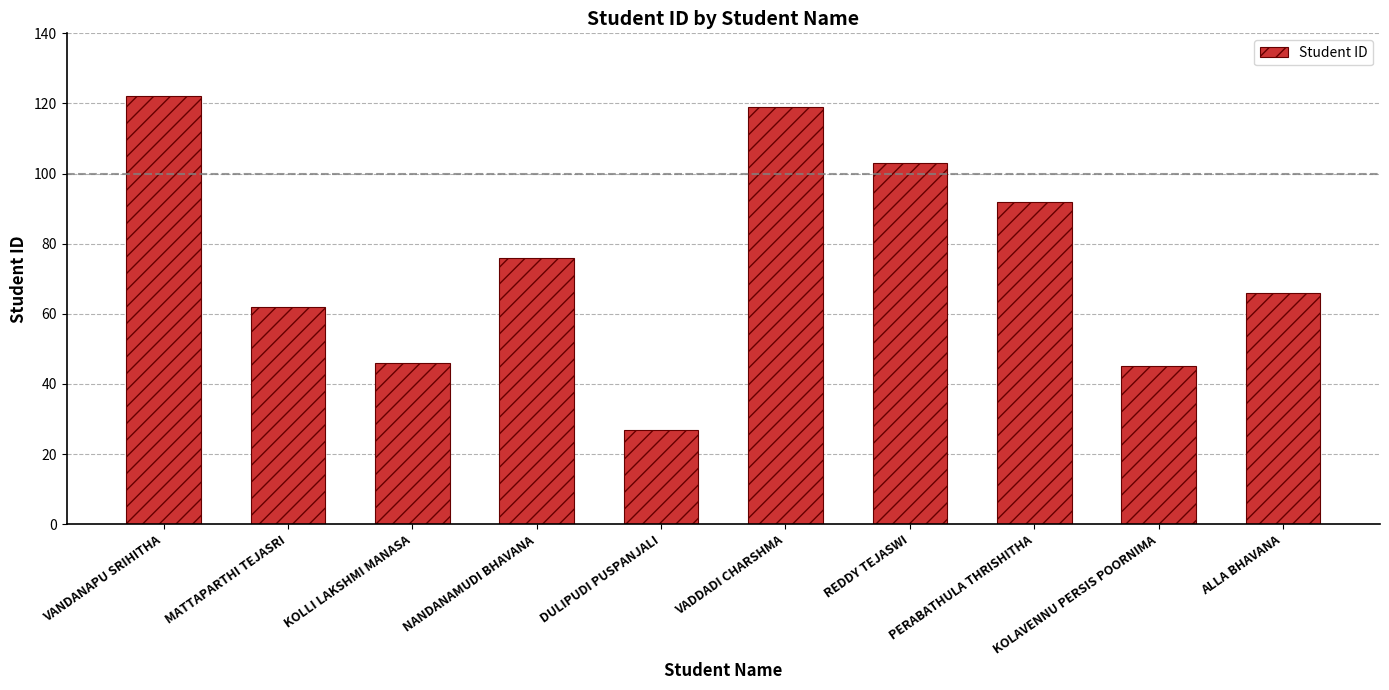

What is the maximum value shown in the chart?

122